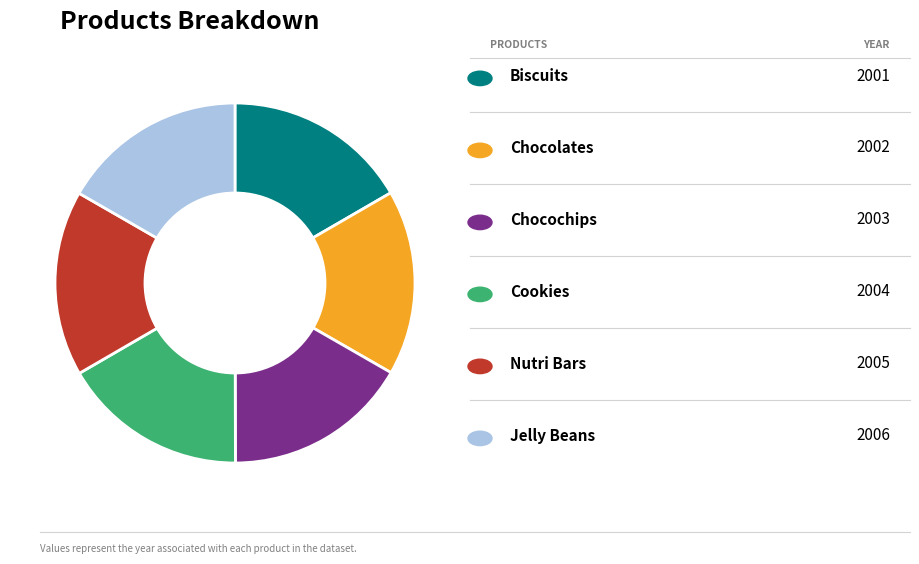

Does any single category account for the majority?

No